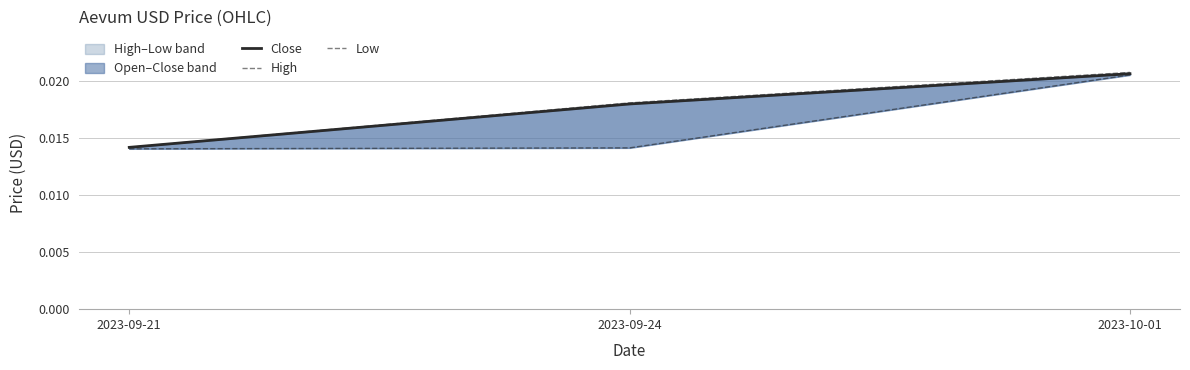

At which category is the sum across all series the highest?

2023-10-01